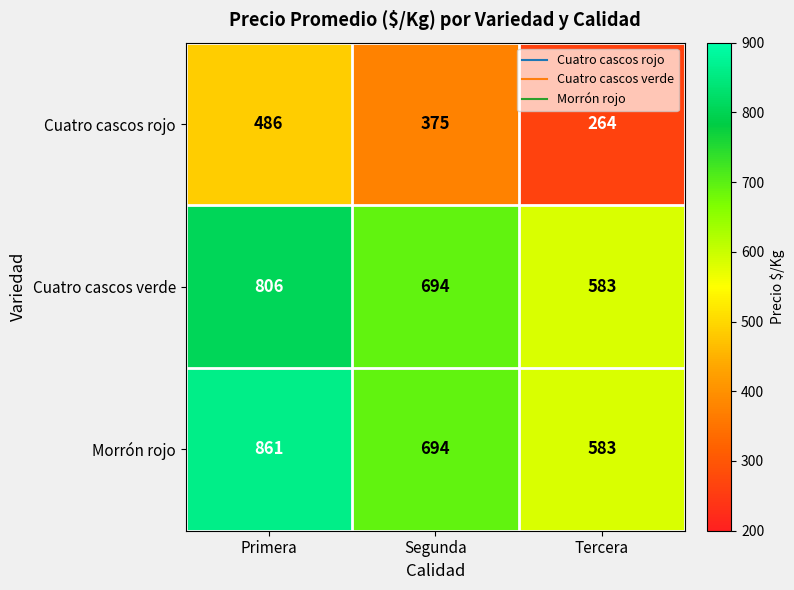

How many data points does each series have?

3